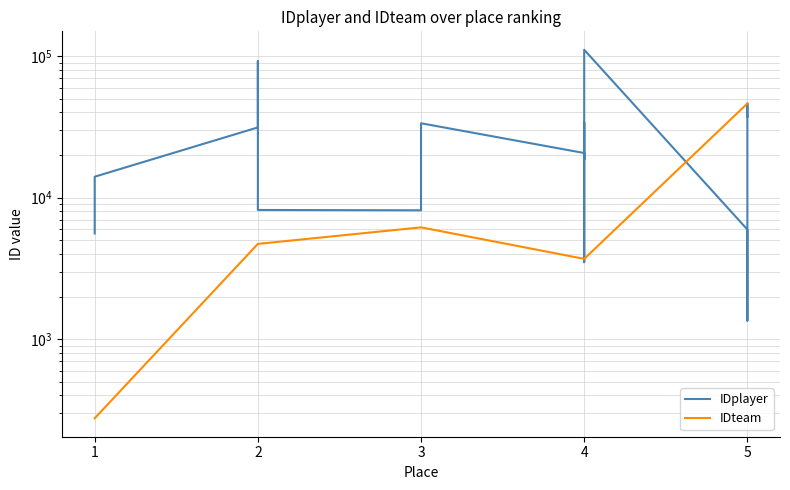

After their last crossing, which series has the higher values: IDteam or IDplayer?

IDteam